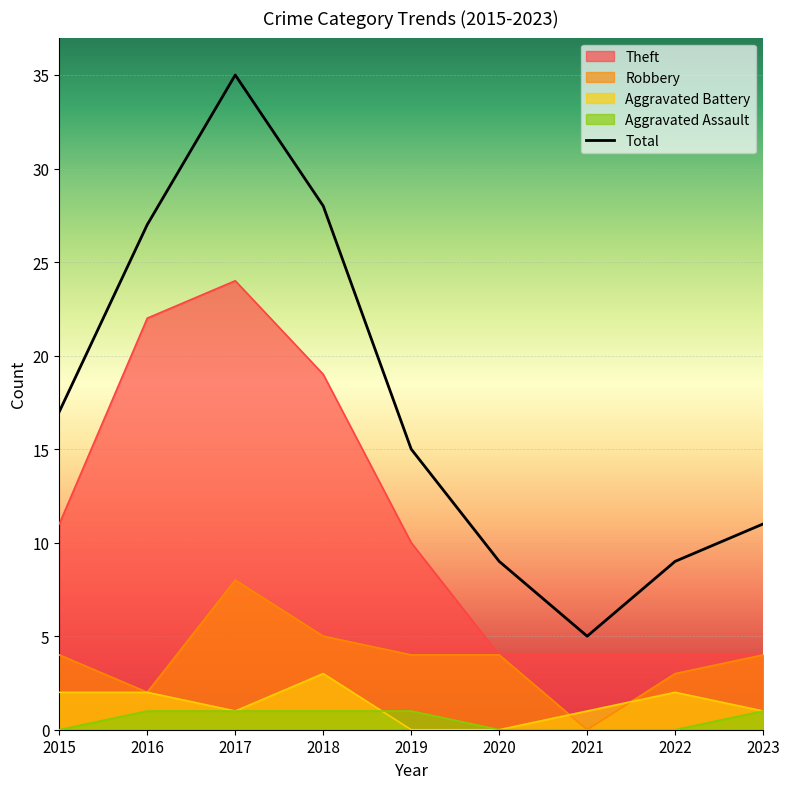

Is it true that Robbery equals 1 at 2016?

False